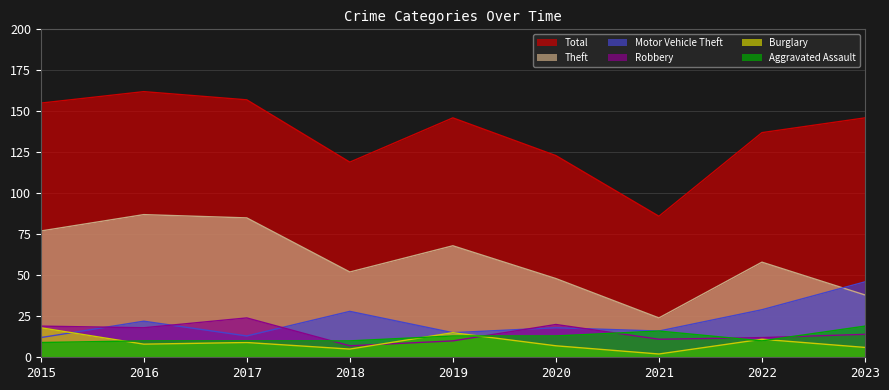

Is it true that Total equals 155 at 2015?

True